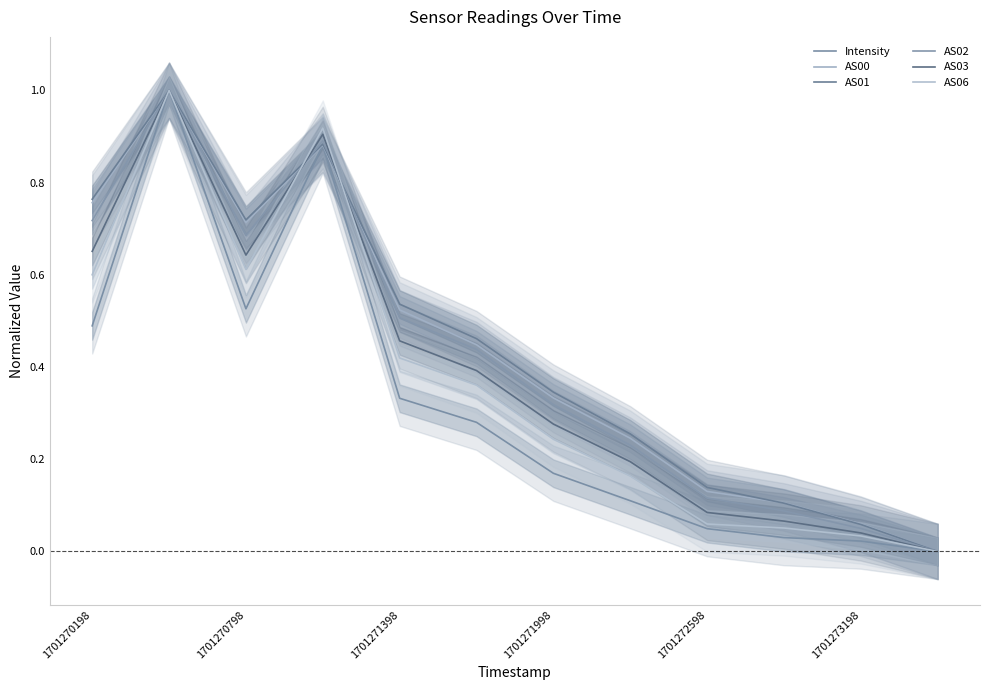

Is it true that Intensity equals 0.0 at 1701273198?

False